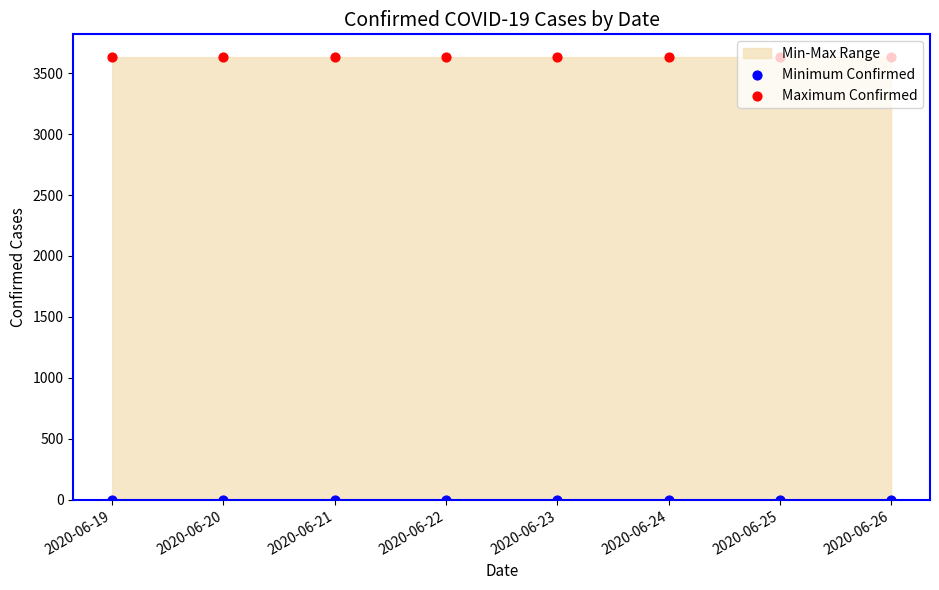

At how many categories does at least one series exceed 2369?

8